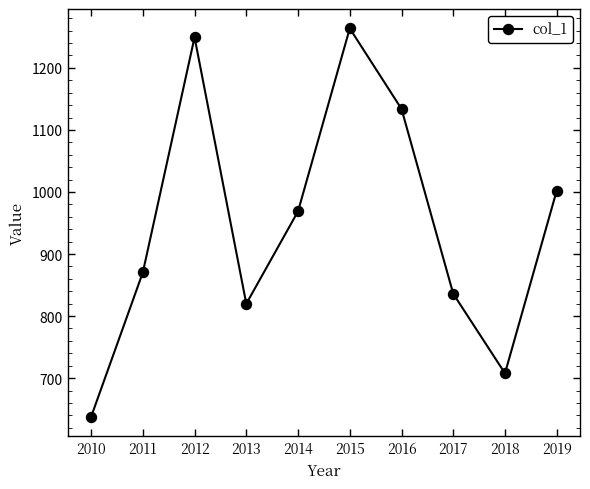

What is the value of the 1st point from the left?

637.6